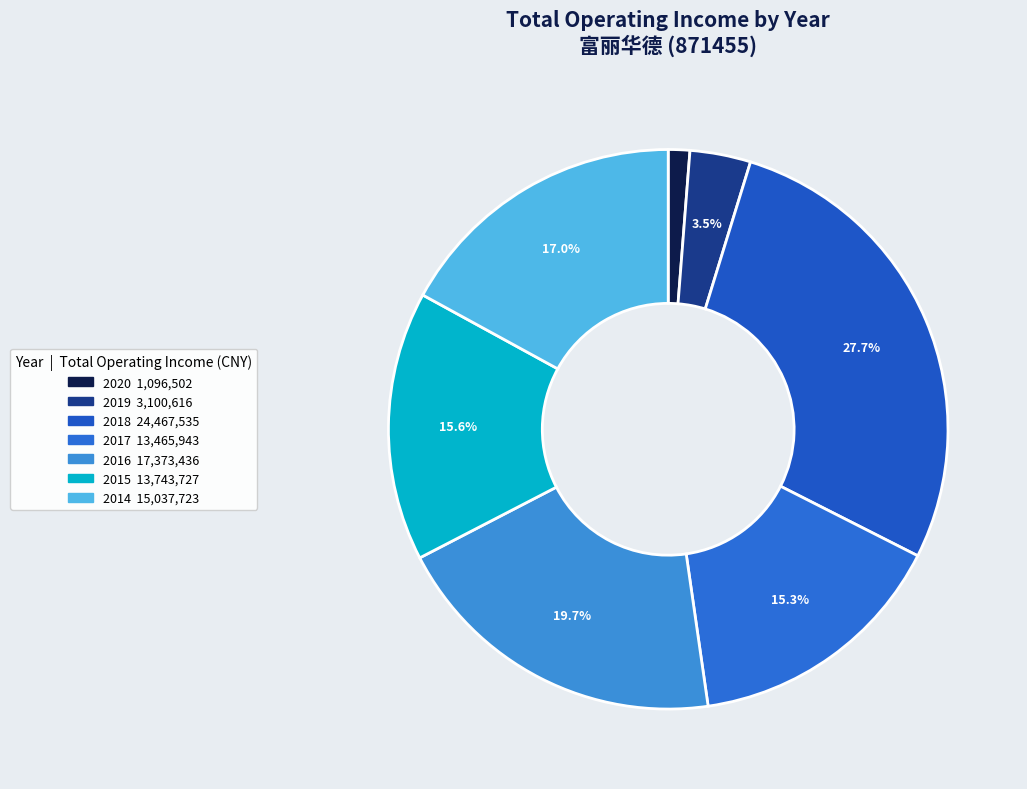

How many segments does this pie chart have?

7